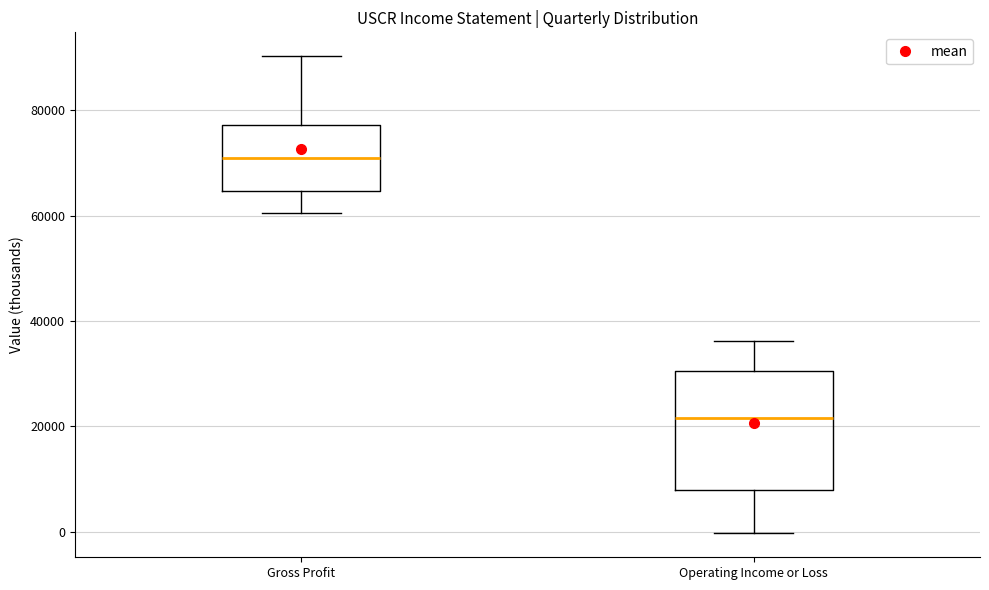

Where does the median line of the box for Operating Income or Loss sit on the y-axis? The values are not printed on the chart, so give them approximately, as read against the axis.

22000